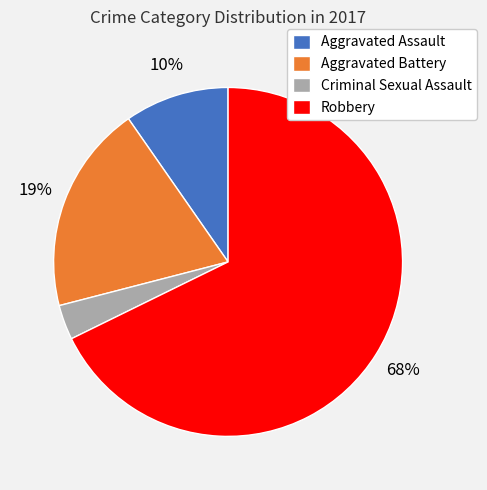

Do Criminal Sexual Assault and Robbery together represent more than half of the pie?

Yes